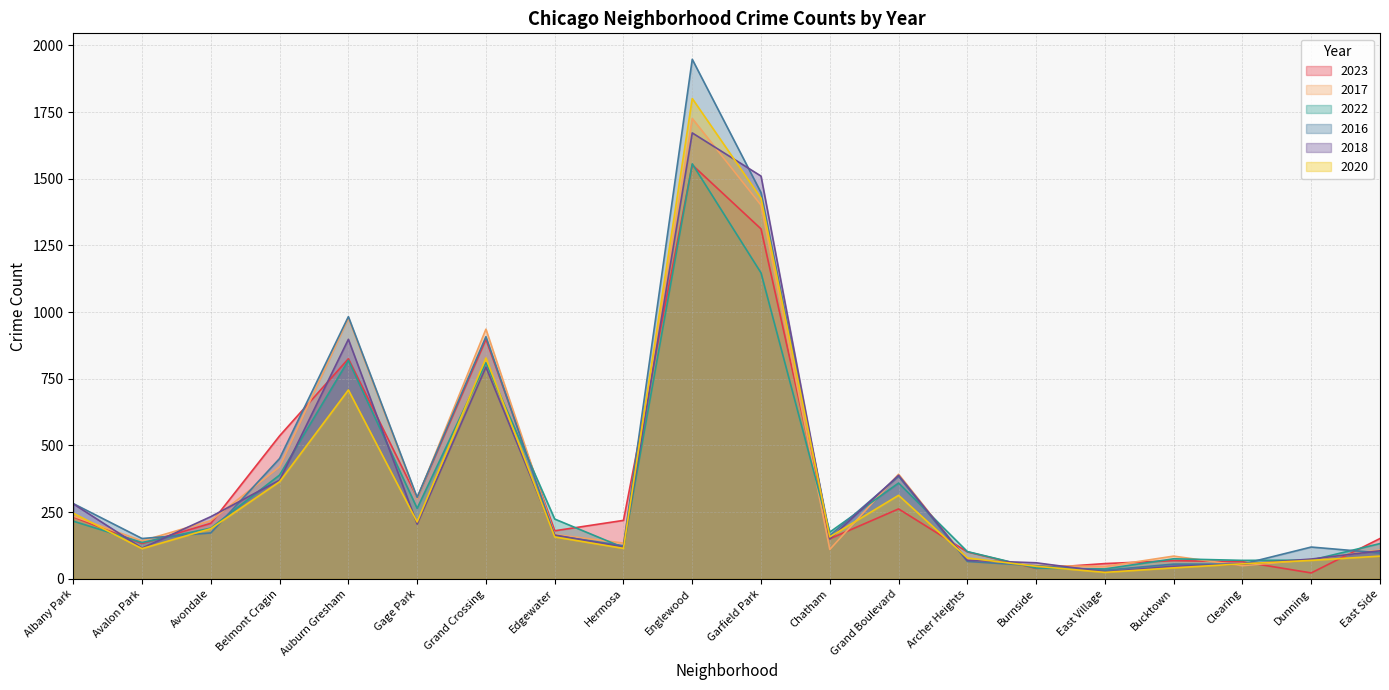

How many series are shown in this chart?

6